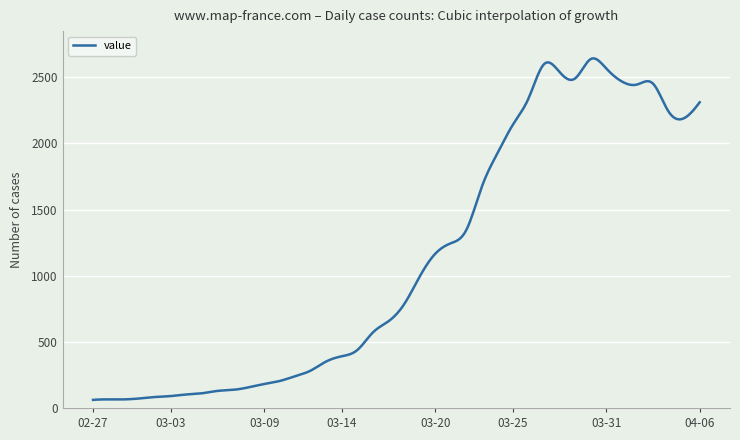

What is the greatest value displayed?

2643.1